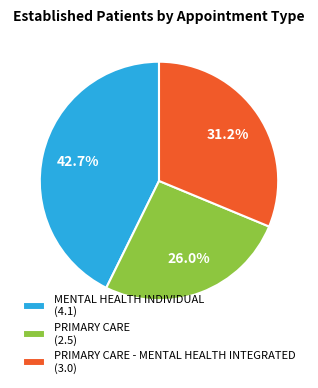

Rank the categories by value from lowest to highest.

PRIMARY CARE (2.5), PRIMARY CARE - MENTAL HEALTH INTEGRATED (3.0), MENTAL HEALTH INDIVIDUAL (4.1)